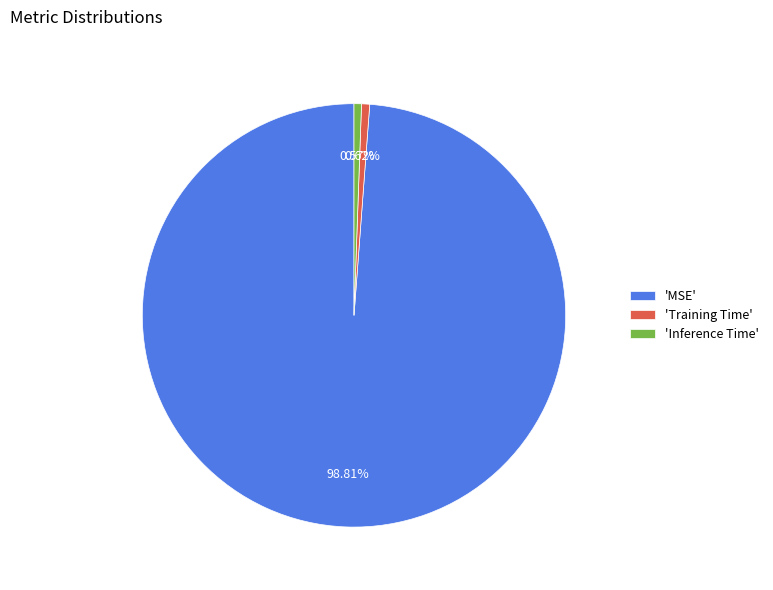

Is the sum of 'MSE' and 'Training Time' greater than half?

Yes